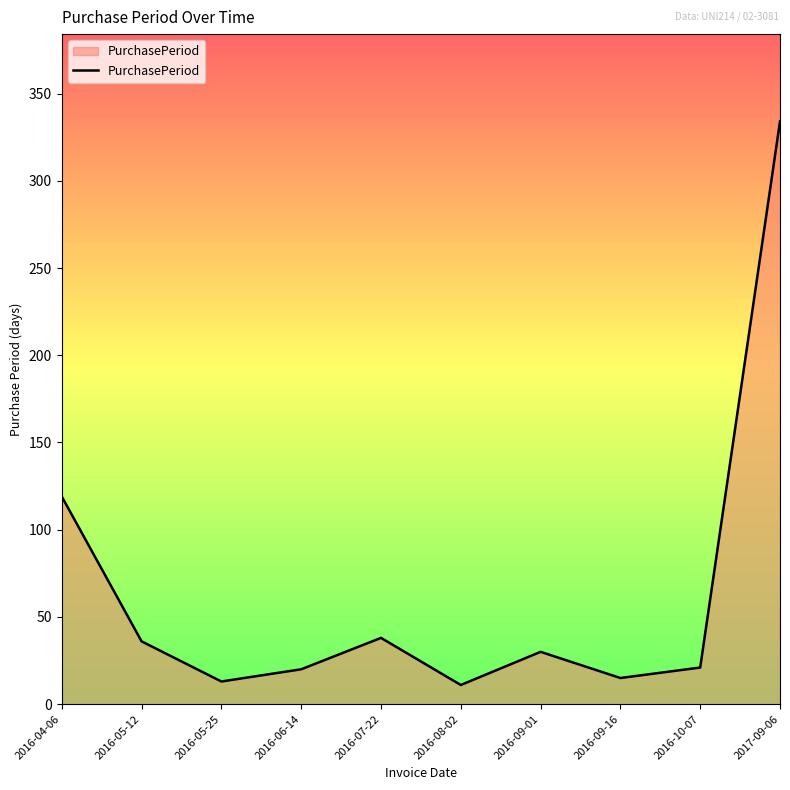

What position from the right is 2016-04-06?

10